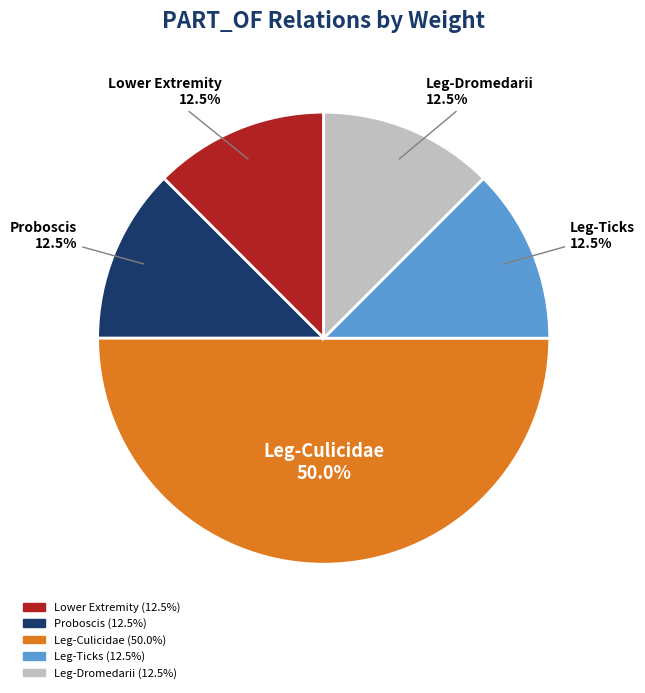

Do Proboscis and Leg-Ticks together represent more than half of the pie?

No